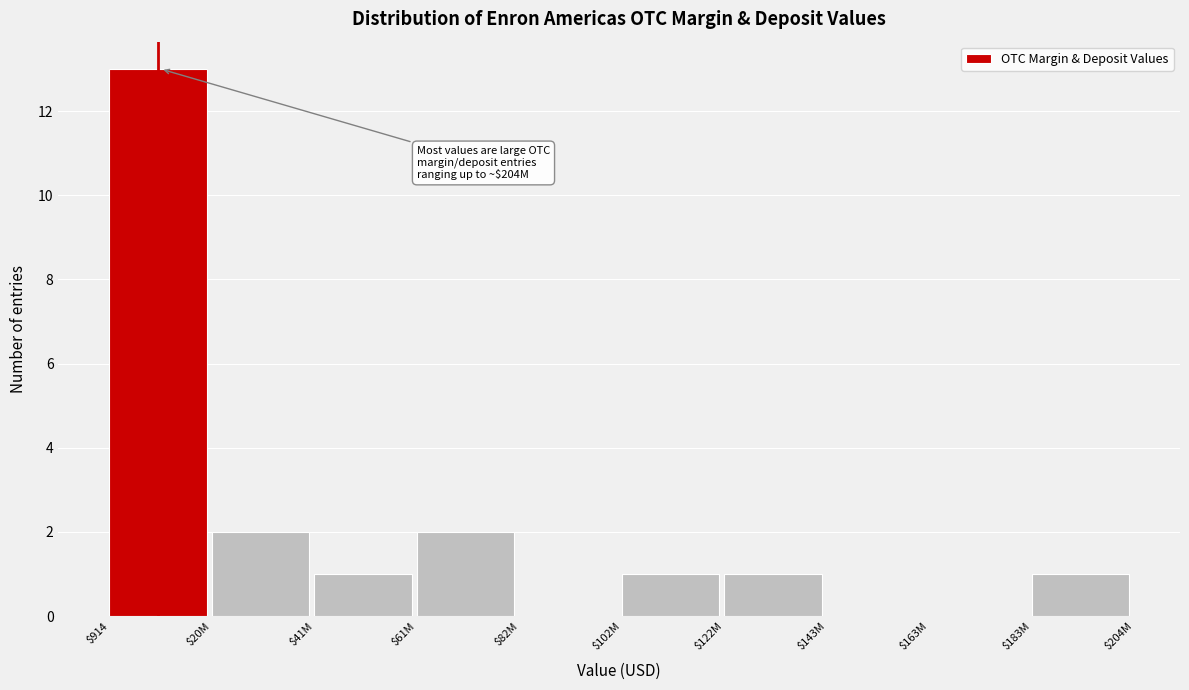

The chart shows a value of 3 at $61M. True or false?

False